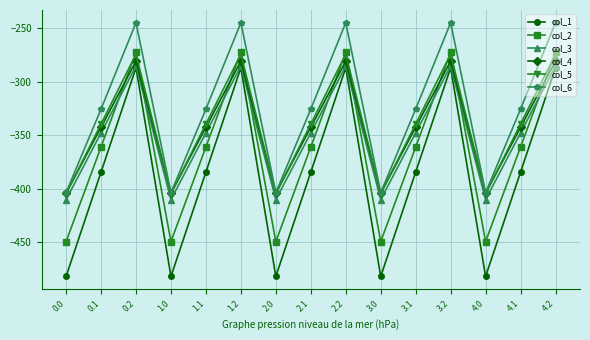

What is the greatest value displayed?

-245.0